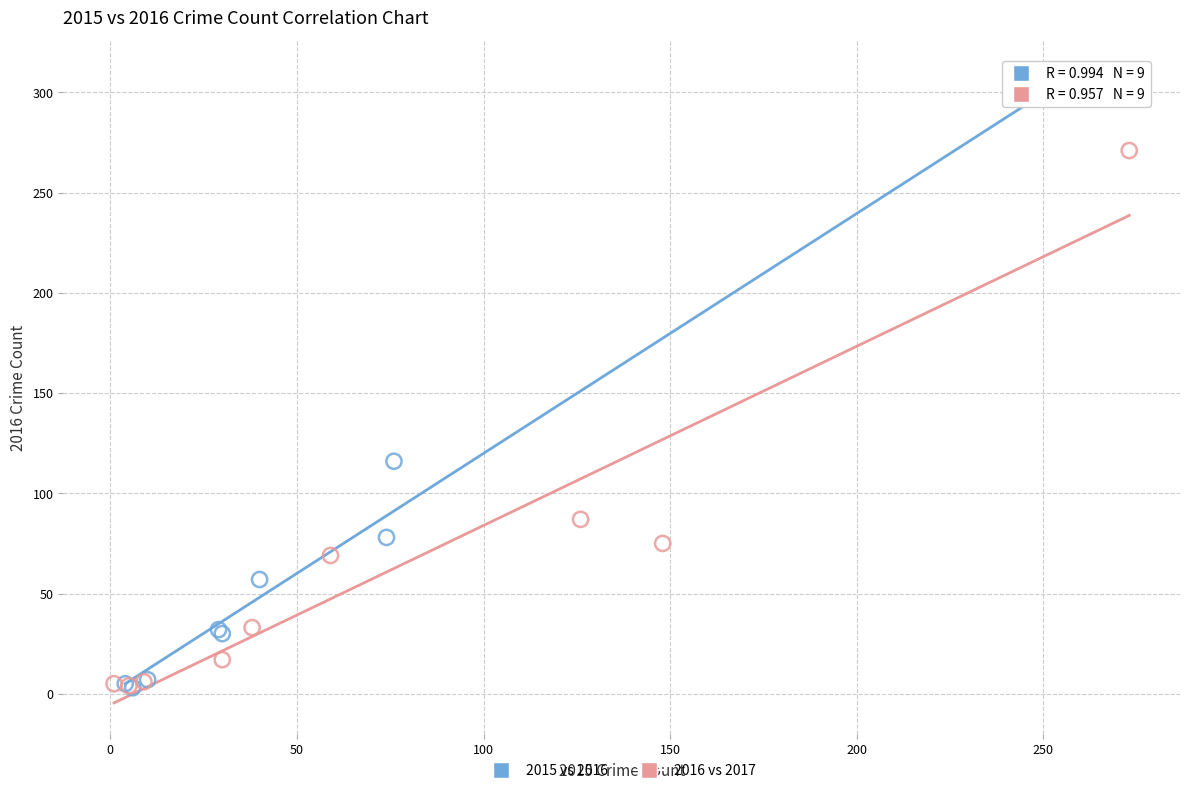

Which series has the widest spread of Y values?

2015 vs 2016